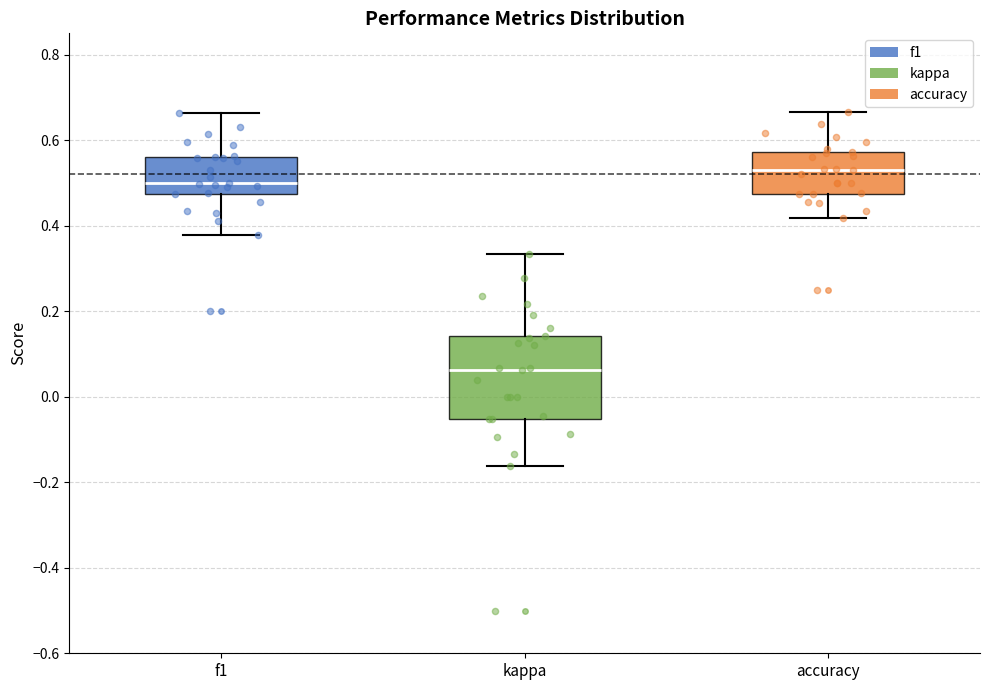

Reading left to right, transcribe this box plot: for each box, give where its median line is, the range the box spans, and where its two whiskers end, as read against the y-axis. The values are not printed on the chart, so give them approximately, as read against the axis.

f1: median 0.50, box 0.48 to 0.56, whiskers 0.38 to 0.66
kappa: median 0.06, box -0.06 to 0.14, whiskers -0.16 to 0.34
accuracy: median 0.54, box 0.48 to 0.58, whiskers 0.42 to 0.66